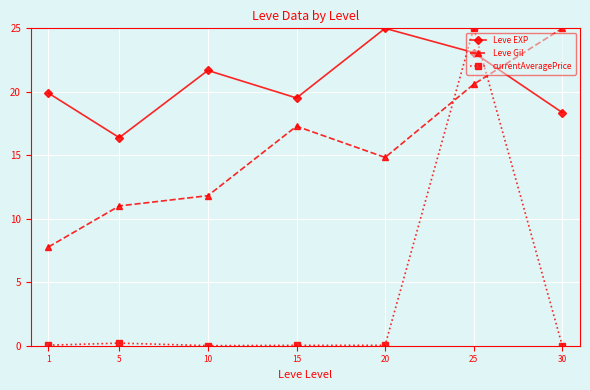

The Leve Gil series shows 7.8 at 1. True or false?

True